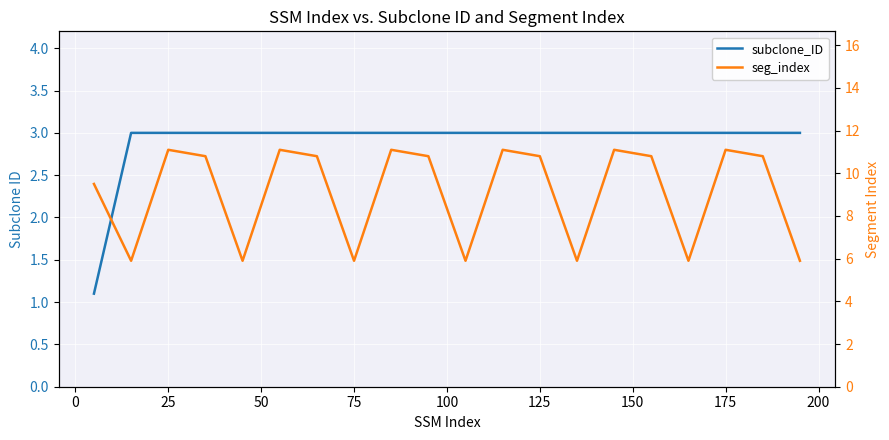

The subclone_ID series shows 4.3 at 15. True or false?

False